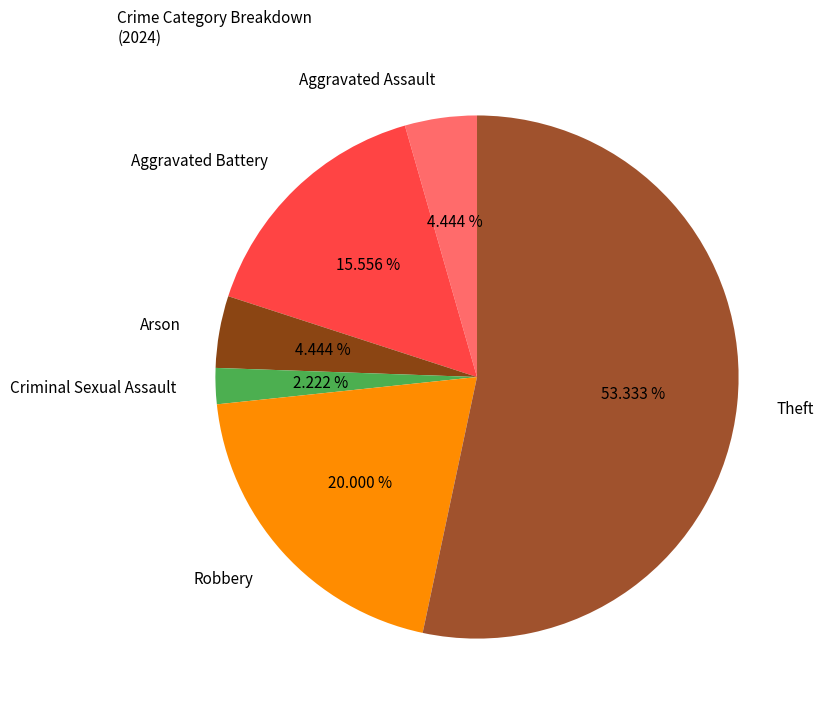

Is there any slice that represents more than half of the pie?

Yes